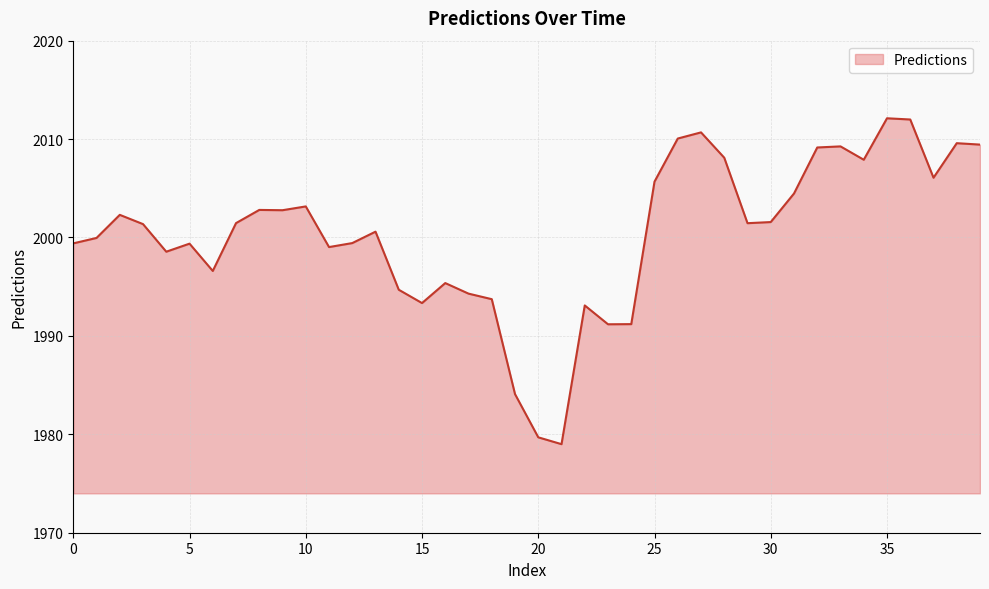

Count the number of values greater than 2001.

21